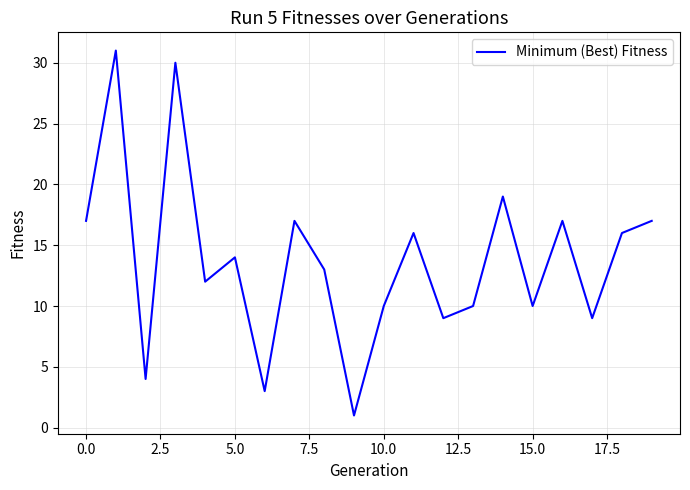

What is the minimum value shown in the chart?

1